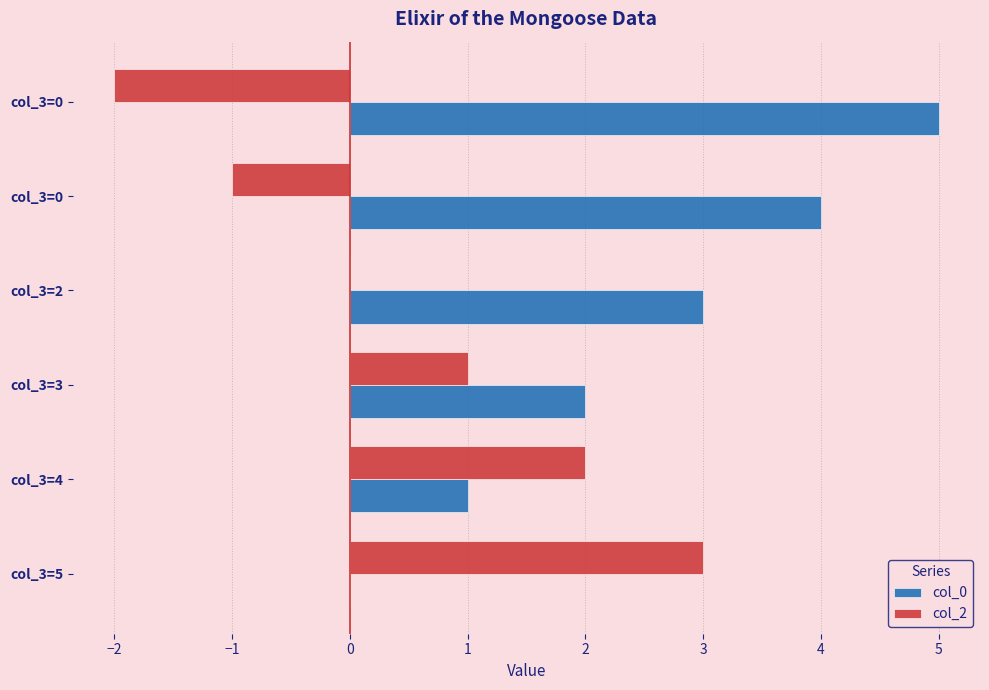

Which series has the largest total across all categories?

col_0